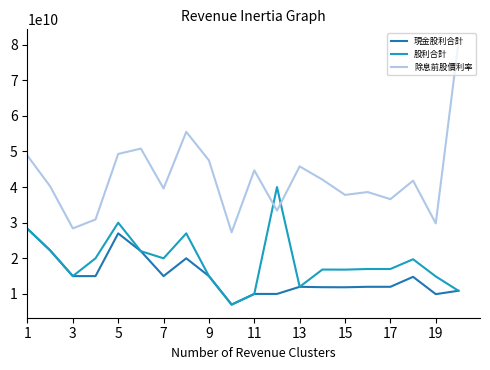

How many intersections are there between 股利合計 and 除息前股價利率?

2